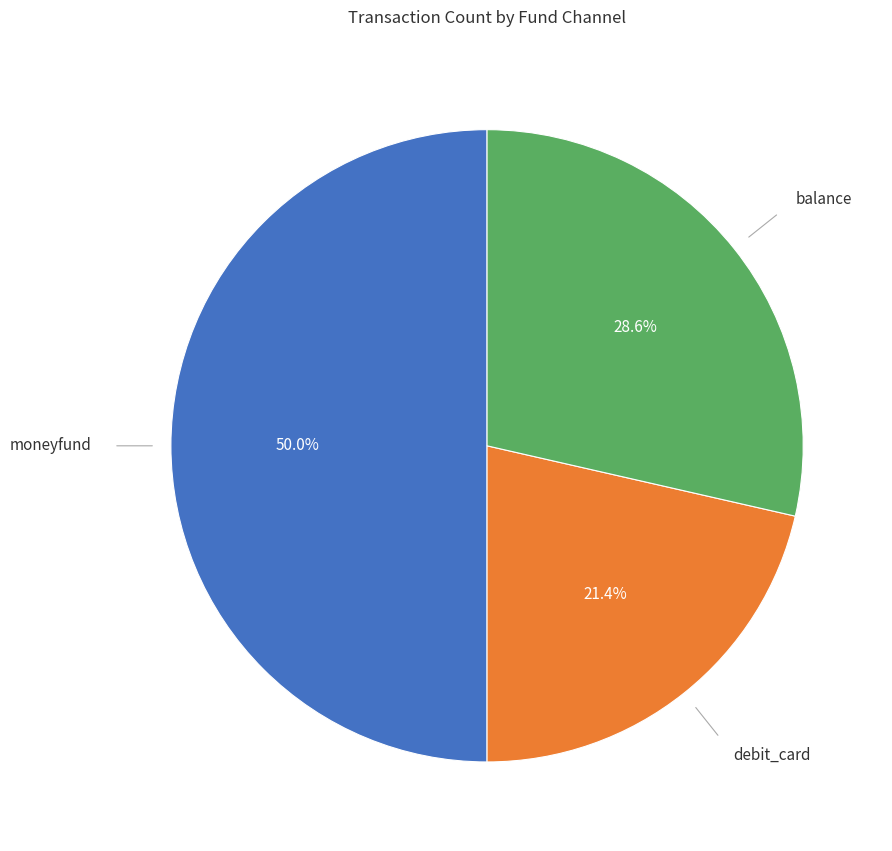

Which category has the smallest portion of the pie?

debit_card